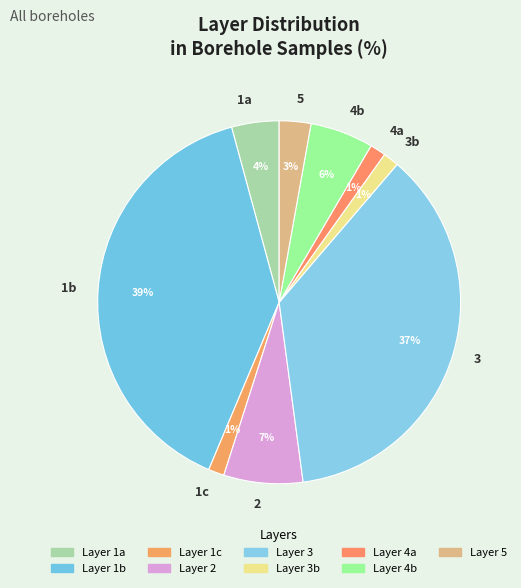

Is it true that 4a is 1% of the pie?

True